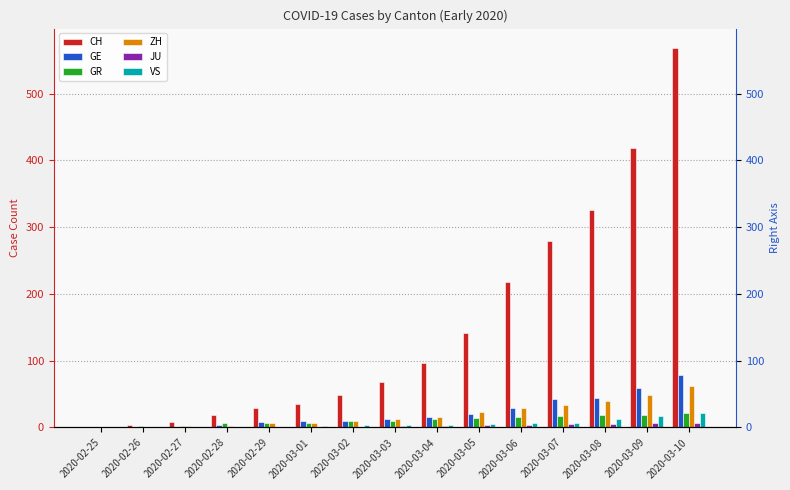

Reading left to right, what are all the values shown in this chart?

CH: 2020-02-25=0	2020-02-26=4	2020-02-27=8	2020-02-28=19	2020-02-29=29	2020-03-01=35	2020-03-02=49	2020-03-03=68	2020-03-04=96	2020-03-05=142	2020-03-06=218	2020-03-07=279	2020-03-08=326	2020-03-09=418	2020-03-10=569
GE: 2020-02-25=0	2020-02-26=1	2020-02-27=1	2020-02-28=4	2020-02-29=8	2020-03-01=9	2020-03-02=10	2020-03-03=13	2020-03-04=15	2020-03-05=20	2020-03-06=29	2020-03-07=42	2020-03-08=44	2020-03-09=59	2020-03-10=79
GR: 2020-02-25=0	2020-02-26=2	2020-02-27=2	2020-02-28=6	2020-02-29=6	2020-03-01=6	2020-03-02=9	2020-03-03=9	2020-03-04=12	2020-03-05=14	2020-03-06=16	2020-03-07=17	2020-03-08=18	2020-03-09=18	2020-03-10=22
ZH: 2020-02-25=0	2020-02-26=0	2020-02-27=2	2020-02-28=2	2020-02-29=6	2020-03-01=7	2020-03-02=10	2020-03-03=13	2020-03-04=15	2020-03-05=23	2020-03-06=29	2020-03-07=34	2020-03-08=40	2020-03-09=49	2020-03-10=62
JU: 2020-02-25=0	2020-02-26=0	2020-02-27=1	2020-02-28=1	2020-02-29=1	2020-03-01=1	2020-03-02=1	2020-03-03=2	2020-03-04=2	2020-03-05=4	2020-03-06=4	2020-03-07=5	2020-03-08=5	2020-03-09=7	2020-03-10=7
VS: 2020-02-25=0	2020-02-26=0	2020-02-27=0	2020-02-28=1	2020-02-29=1	2020-03-01=2	2020-03-02=3	2020-03-03=3	2020-03-04=4	2020-03-05=5	2020-03-06=6	2020-03-07=7	2020-03-08=12	2020-03-09=17	2020-03-10=22